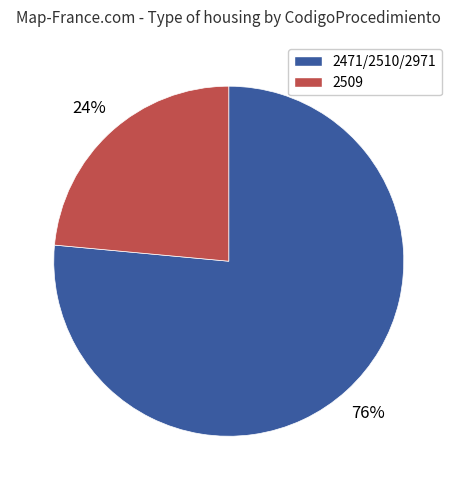

The 2509 slice represents 24% of the pie. True or false?

True